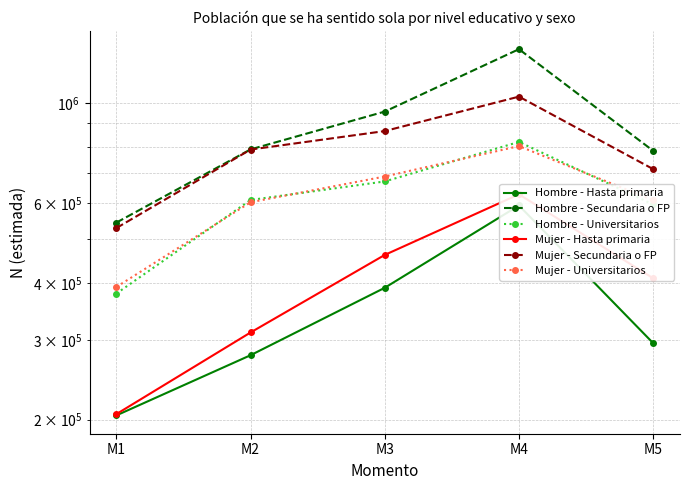

What is the spread (max minus min) of values at M2?

511672